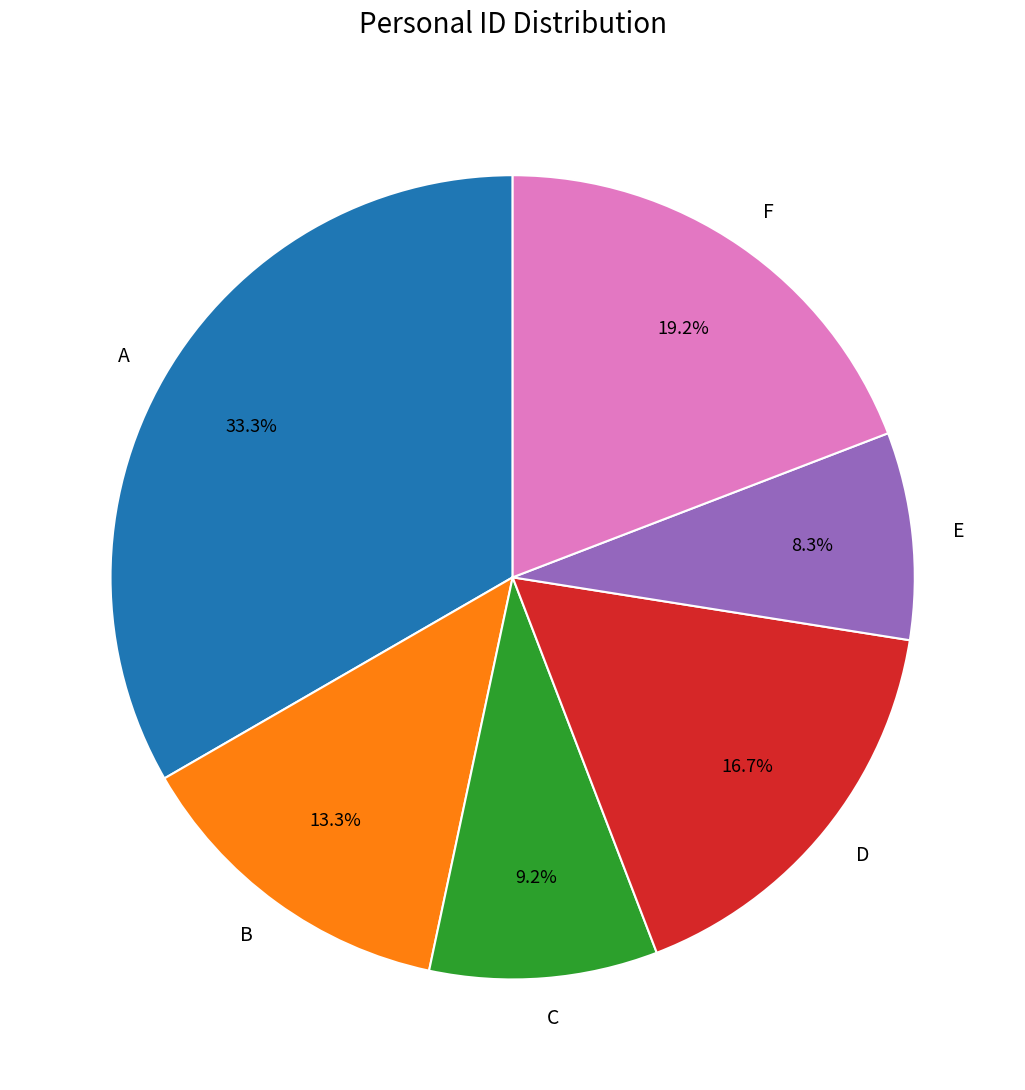

Is it true that D is 17% of the pie?

True